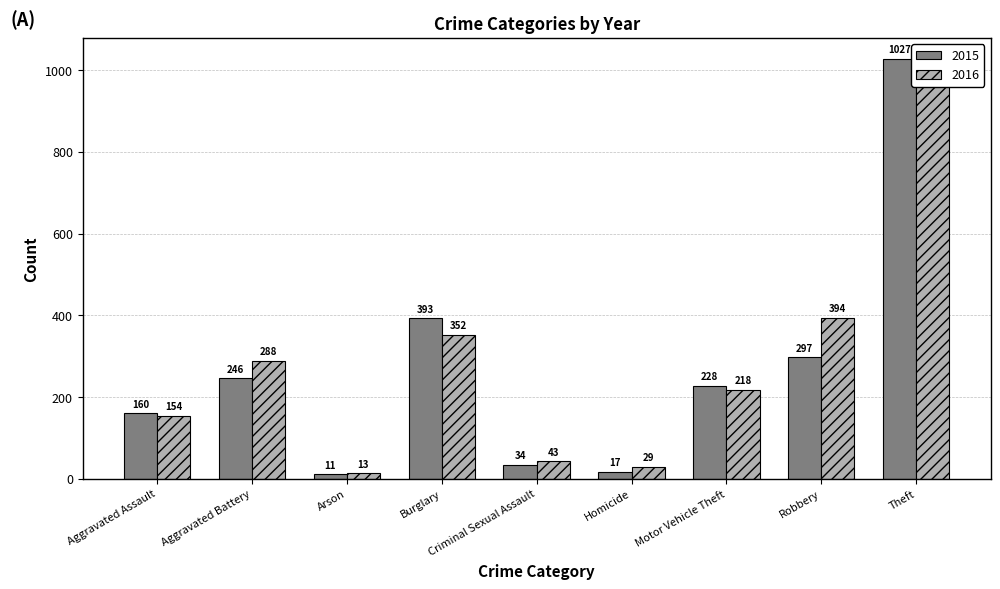

How many data points does each series have?

9